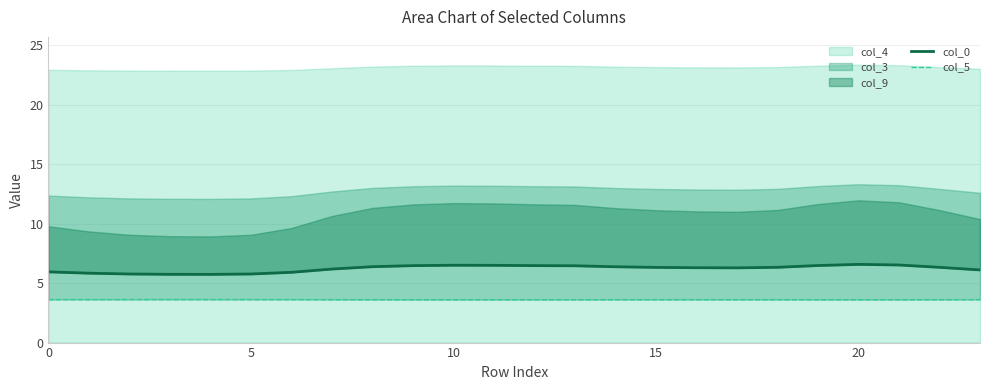

True or false: col_0 and col_5 cross at least once.

False